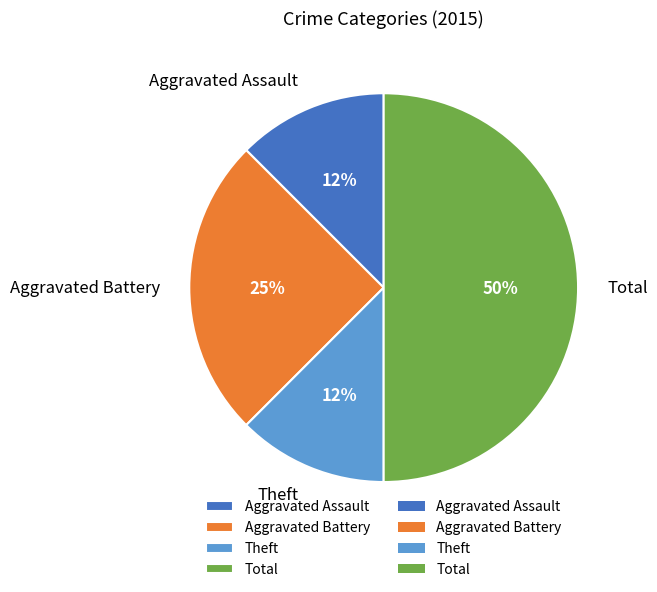

What percentage is the Aggravated Battery slice, to the nearest percent?

25%